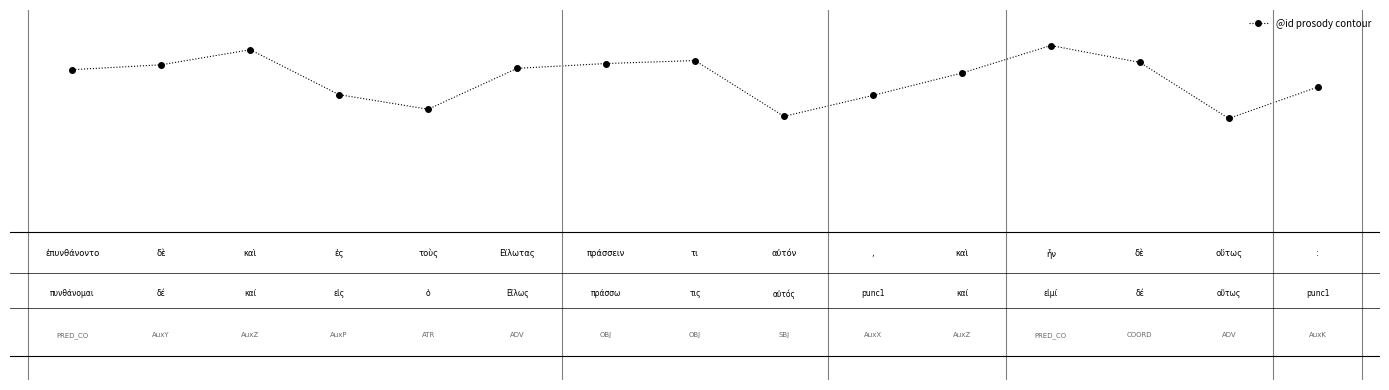

Does the chart have visible grid lines?

No